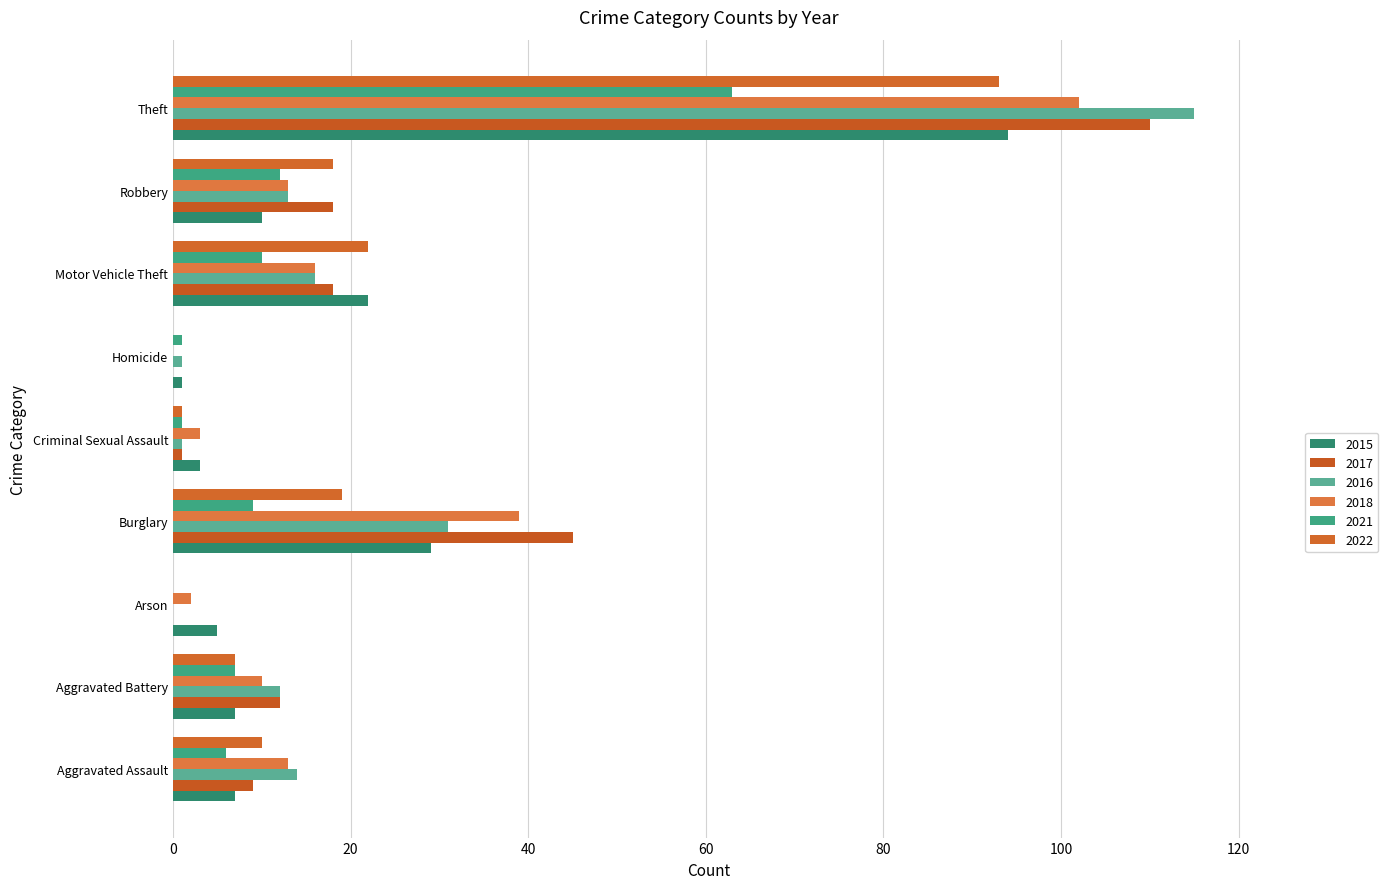

The 2021 series shows 1 at Homicide. True or false?

True